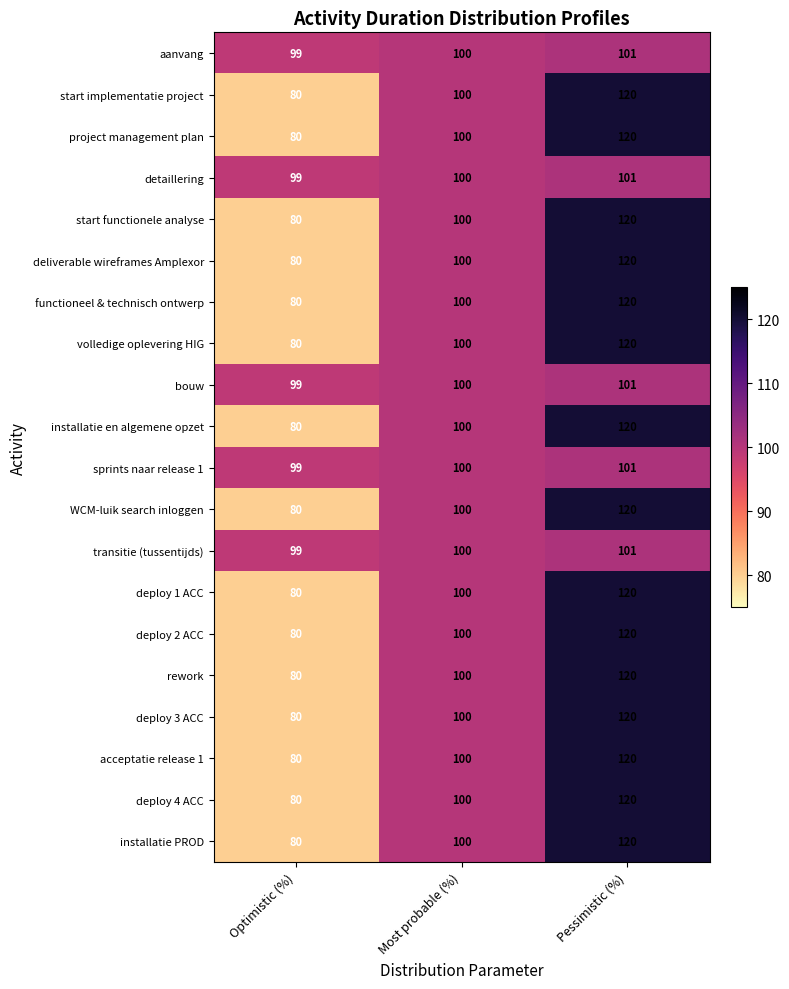

What is the spread (max minus min) of values at Optimistic (%)?

19